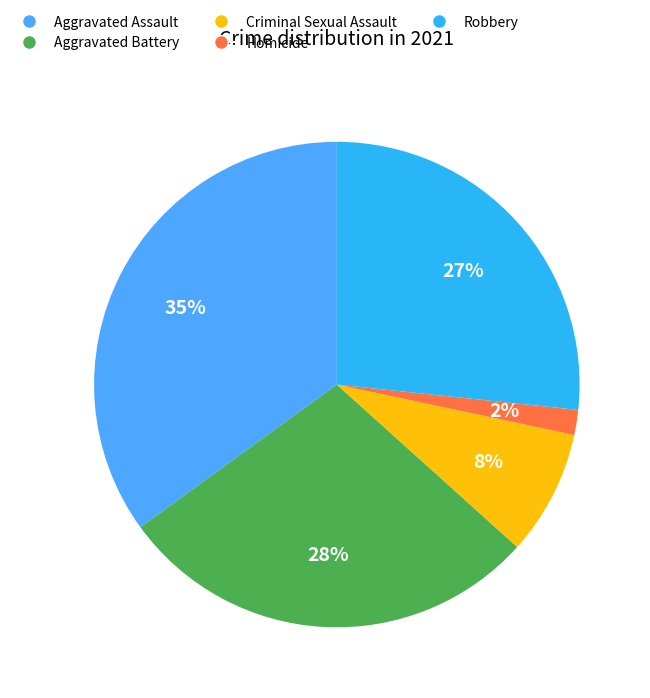

To the nearest percent, what is the combined percentage of Aggravated Assault and Aggravated Battery?

63%